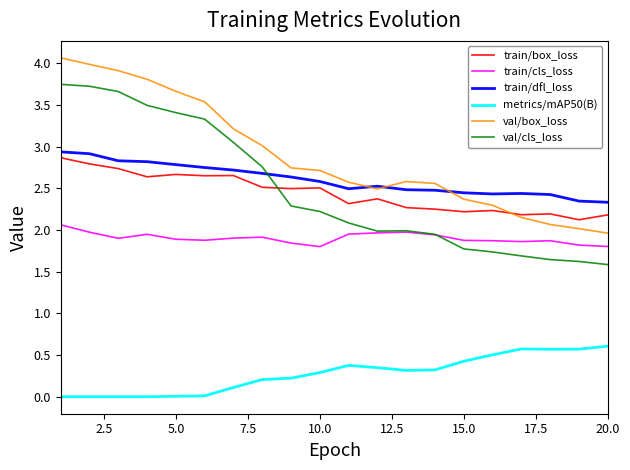

Count the number of categories in the chart.

20